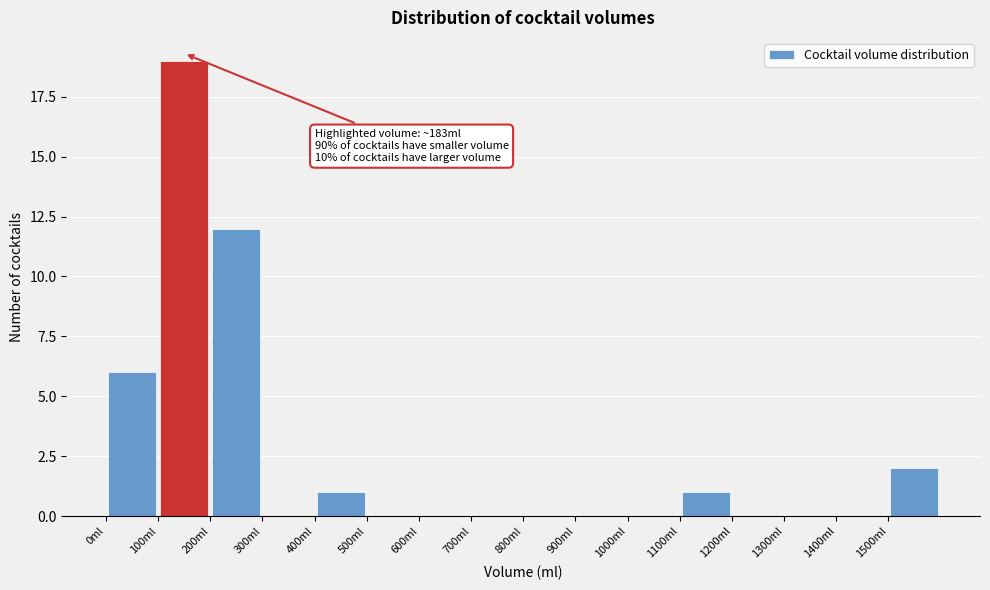

Which range on the x-axis has the tallest bar?

100 to 200